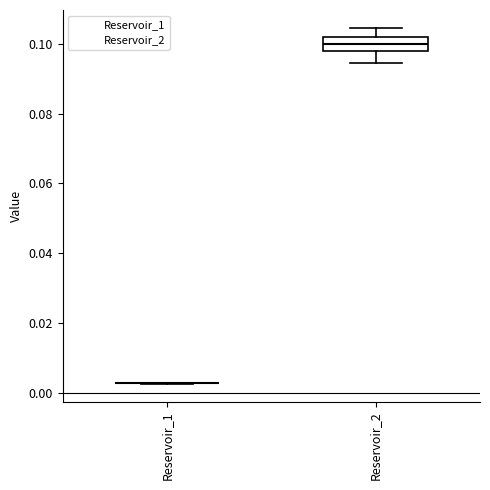

Where does the lower whisker of the box for Reservoir_2 end on the y-axis? The values are not printed on the chart, so give them approximately, as read against the axis.

0.094